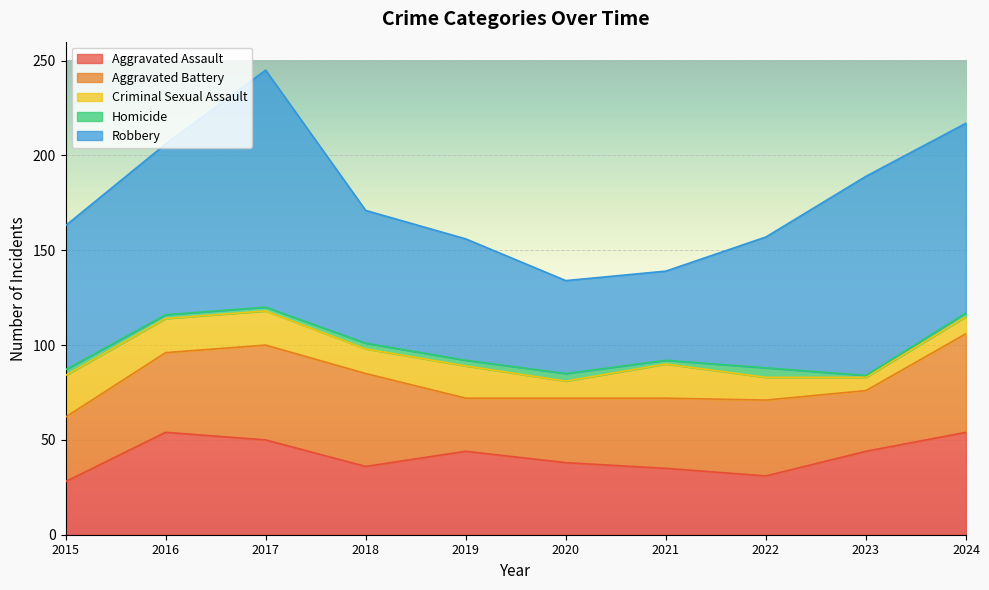

What is the average value of the Aggravated Assault series?

41